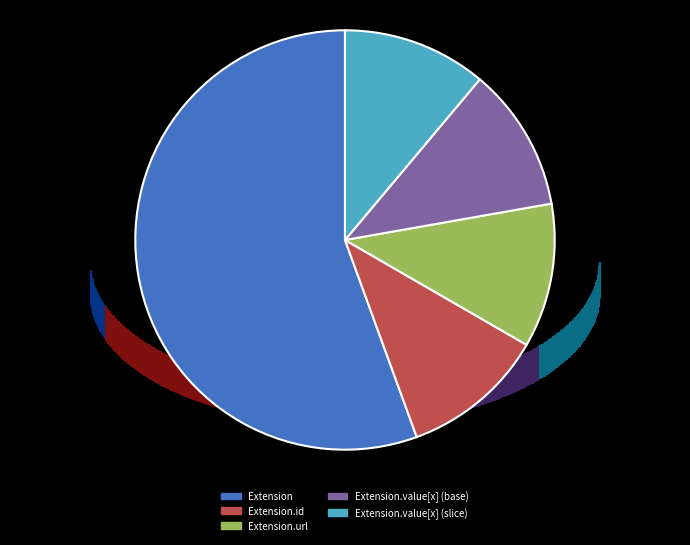

To the nearest percent, what is the average slice percentage?

20%